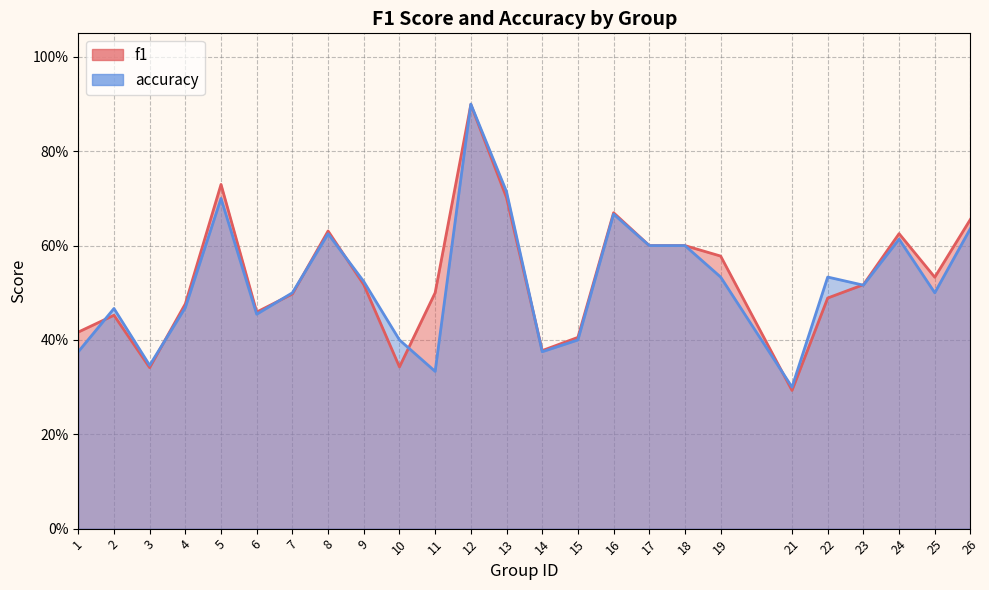

What is the difference between the accuracy values at 14 and 13?

0.3